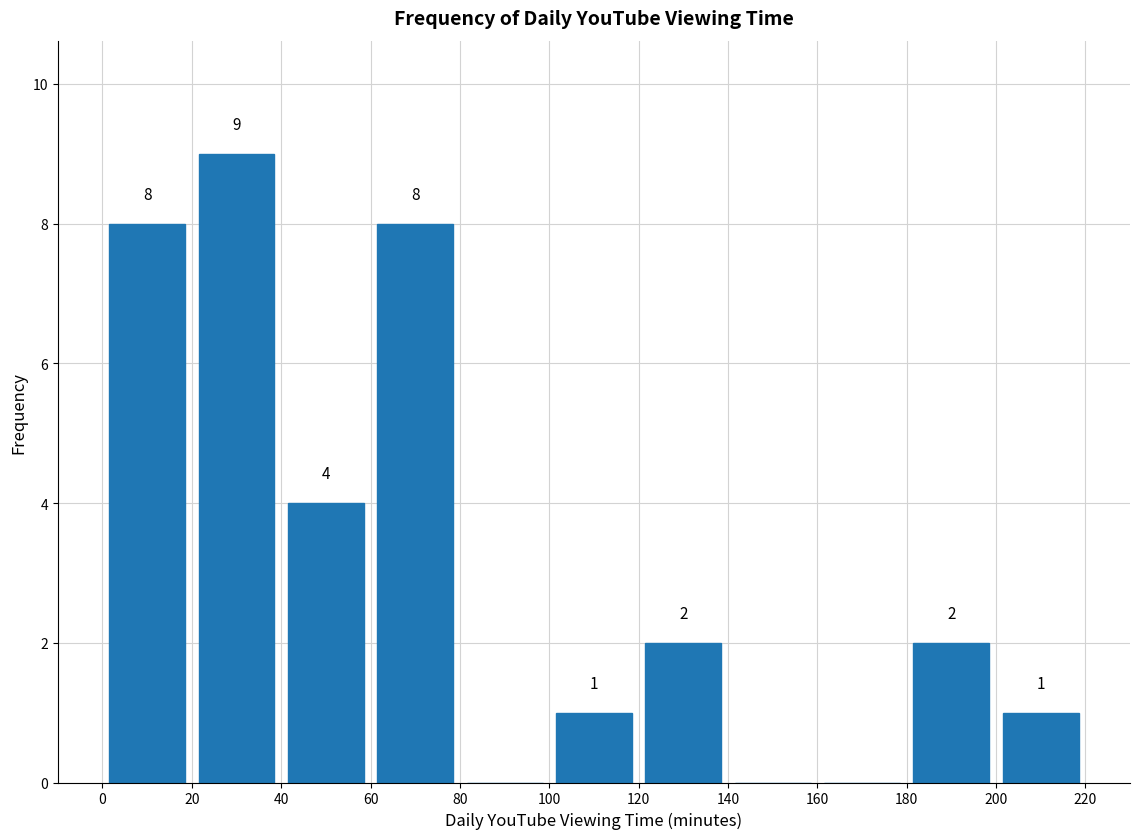

Over which range of the x-axis is the bar tallest?

20 to 40